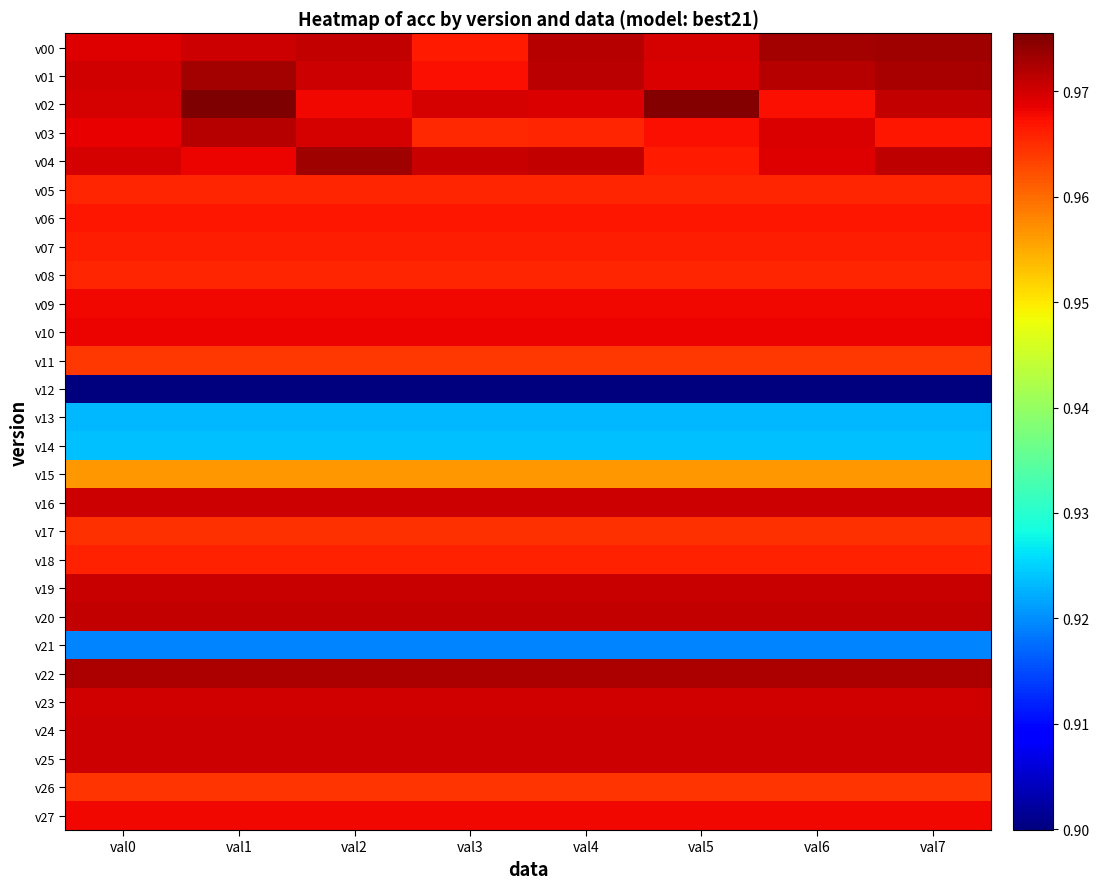

Between val3 and val4, which is larger?

val4